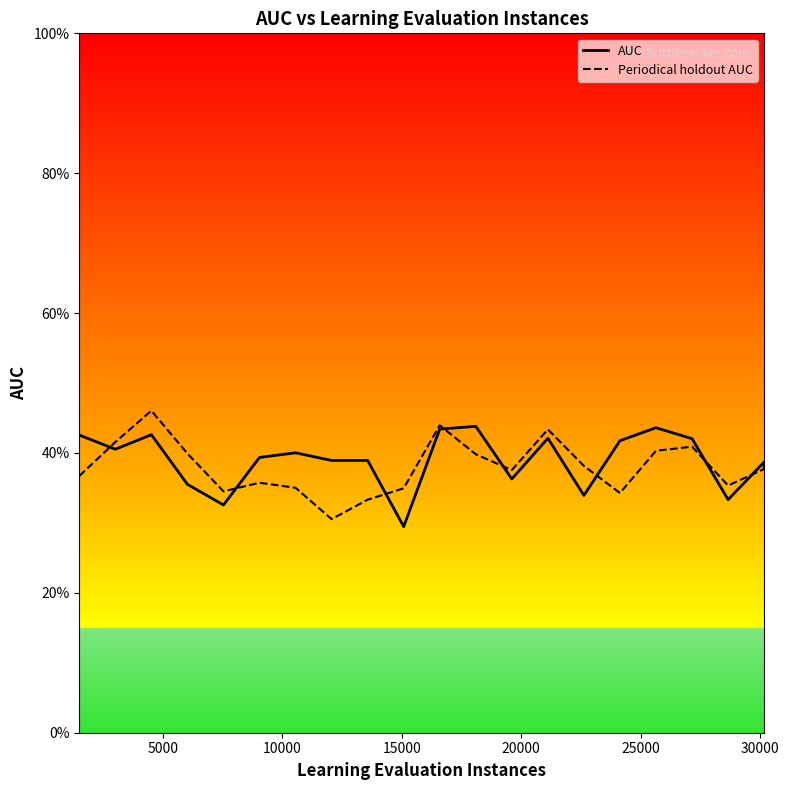

What are all the series names shown in the legend?

AUC, Periodical holdout AUC